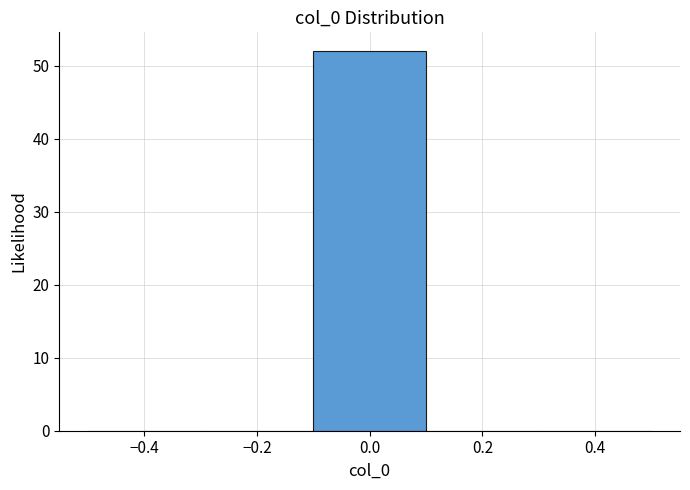

Which range on the x-axis has the tallest bar?

-0.1 to 0.1